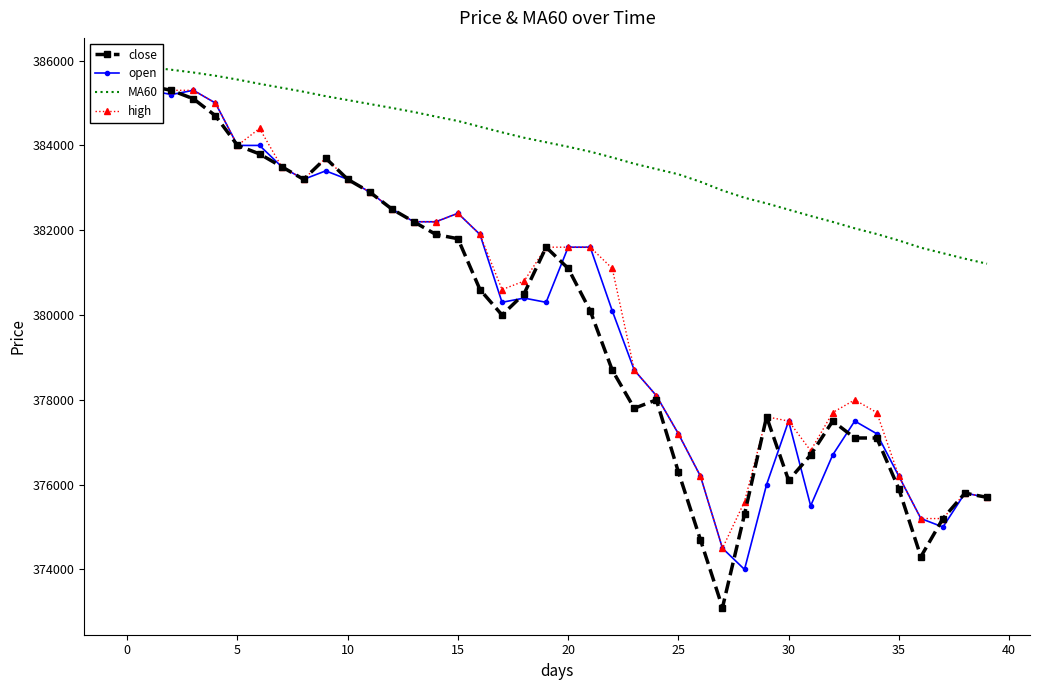

Reading left to right, transcribe all the data shown in this chart.

close: 385700.0	385400.0	385300.0	385100.0	384700.0	384000.0	383800.0	383500.0	383200.0	383700.0	383200.0	382900.0	382500.0	382200.0	381900.0	381800.0	380600.0	380000.0	380500.0	381600.0	381100.0	380100.0	378700.0	377800.0	378000.0	376300.0	374700.0	373100.0	375300.0	377600.0	376100.0	376700.0	377500.0	377100.0	377100.0	375900.0	374300.0	375200.0	375800.0	375700.0
open: 385700.0	385300.0	385200.0	385300.0	385000.0	384000.0	384000.0	383500.0	383200.0	383400.0	383200.0	382900.0	382500.0	382200.0	382200.0	382400.0	381900.0	380300.0	380400.0	380300.0	381600.0	381600.0	380100.0	378700.0	378100.0	377200.0	376200.0	374500.0	374000.0	376000.0	377500.0	375500.0	376700.0	377500.0	377200.0	376200.0	375200.0	375000.0	375800.0	375700.0
MA60: 385896.7	385843.3	385785.0	385720.0	385643.3	385553.3	385453.3	385360.0	385266.7	385161.7	385070.0	384976.7	384885.0	384788.3	384680.0	384576.7	384441.7	384308.3	384181.7	384075.0	383968.3	383853.3	383716.7	383568.3	383443.3	383320.0	383143.3	382938.3	382766.7	382633.3	382485.0	382336.7	382196.7	382045.0	381910.0	381758.3	381588.3	381458.3	381328.3	381210.0
high: 385800.0	385400.0	385300.0	385300.0	385000.0	384000.0	384400.0	383500.0	383200.0	383700.0	383200.0	382900.0	382500.0	382200.0	382200.0	382400.0	381900.0	380600.0	380800.0	381600.0	381600.0	381600.0	381100.0	378700.0	378100.0	377200.0	376200.0	374500.0	375600.0	377600.0	377500.0	376800.0	377700.0	378000.0	377700.0	376200.0	375200.0	375200.0	375800.0	375700.0